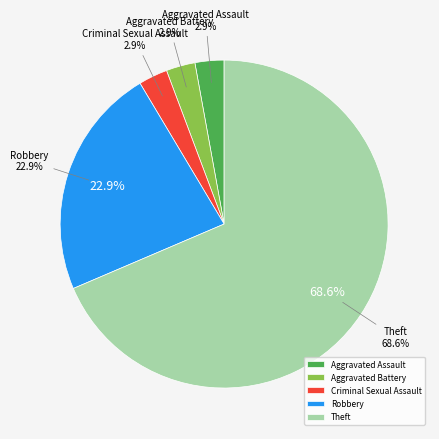

How many segments does this pie chart have?

5